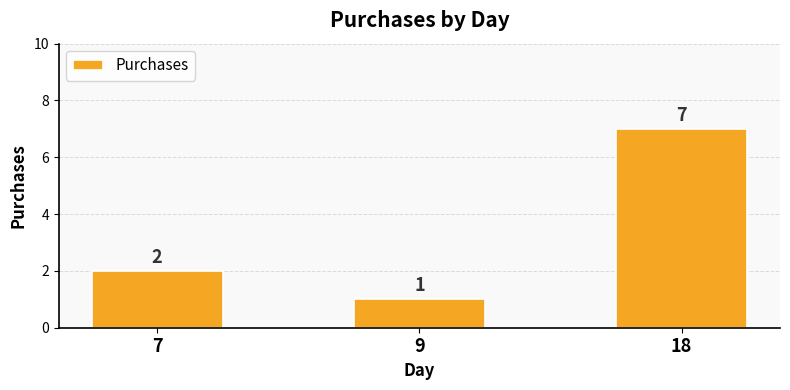

What is the minimum value shown in the chart?

1